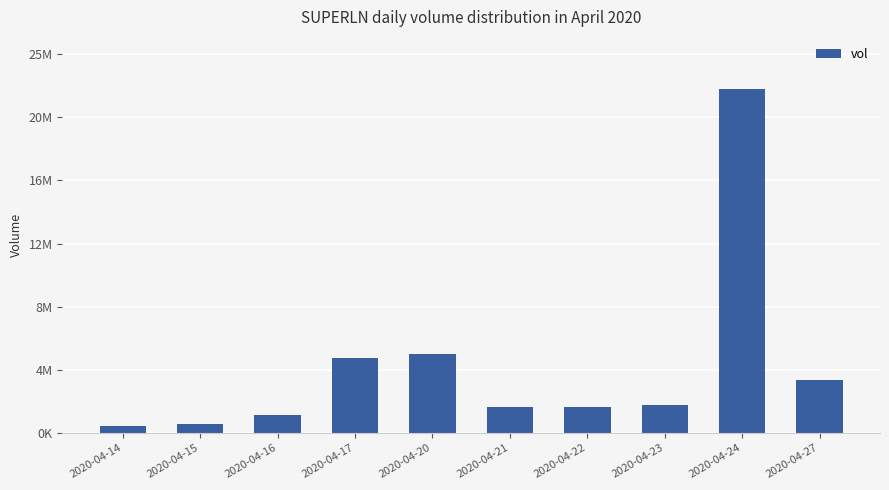

Which label corresponds to the largest value in the chart?

2020-04-24